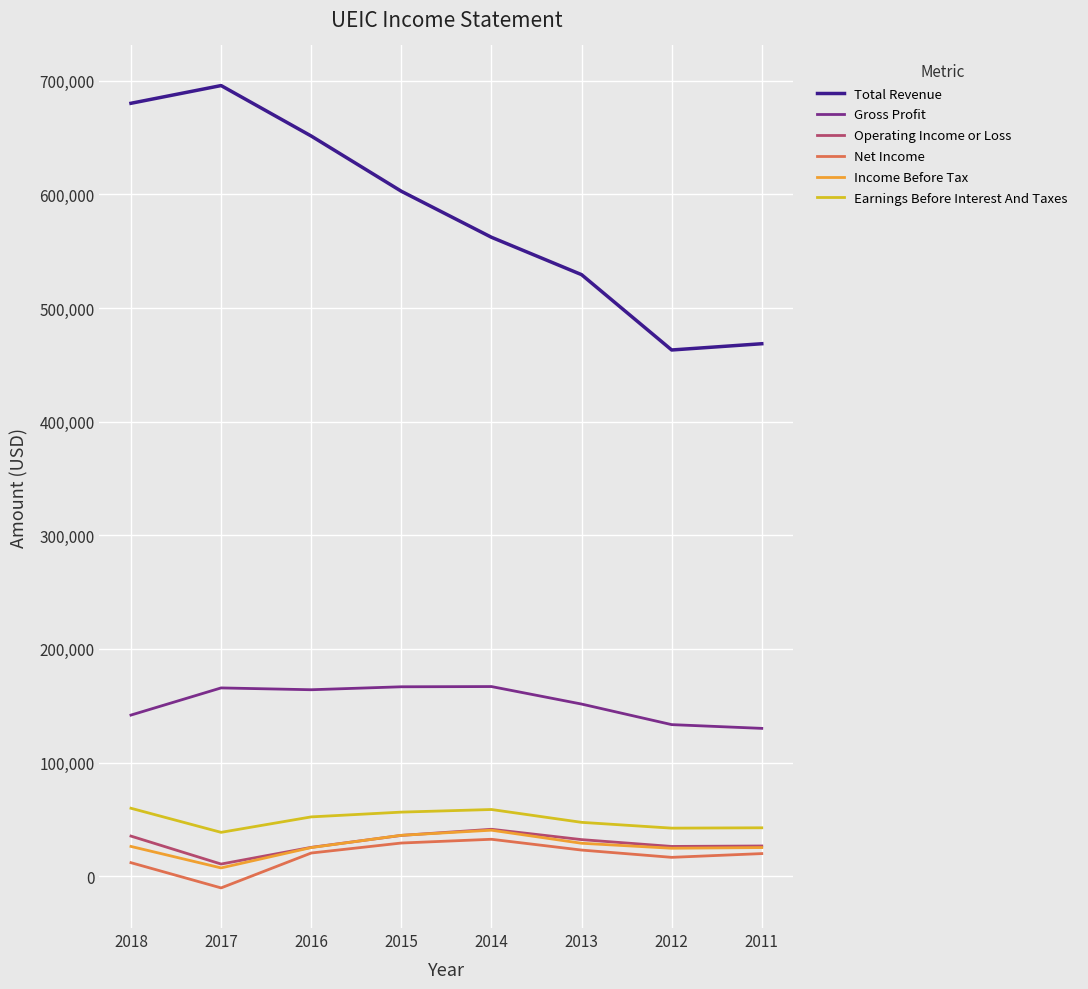

The value of Net Income at 2016 is 20400. True or false?

True